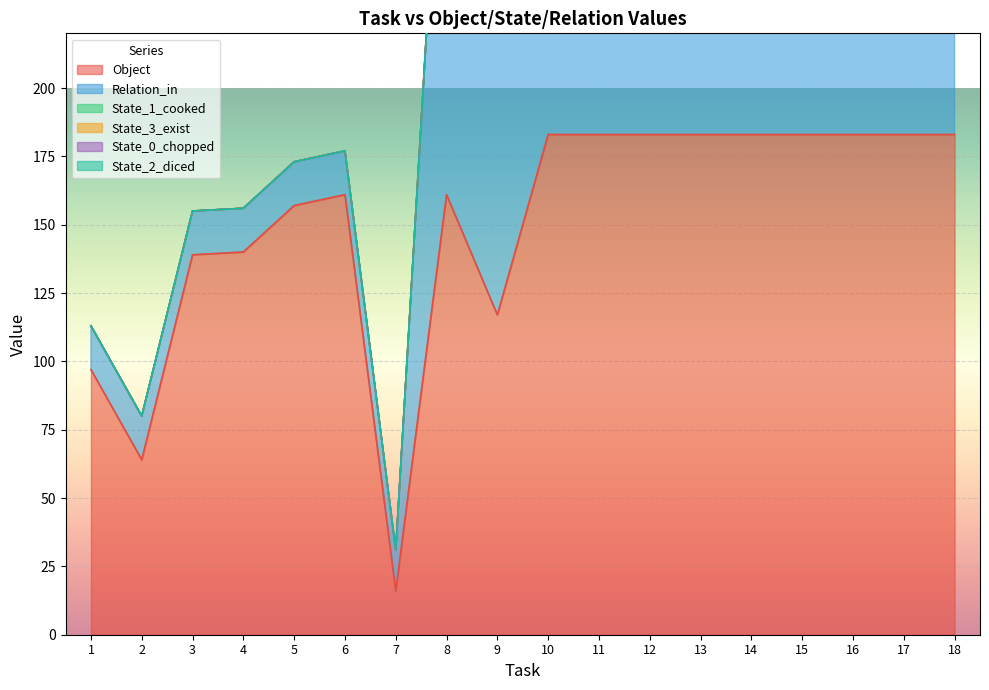

Is the value of State_1_cooked at 12 greater than the value of Object at 8?

Yes